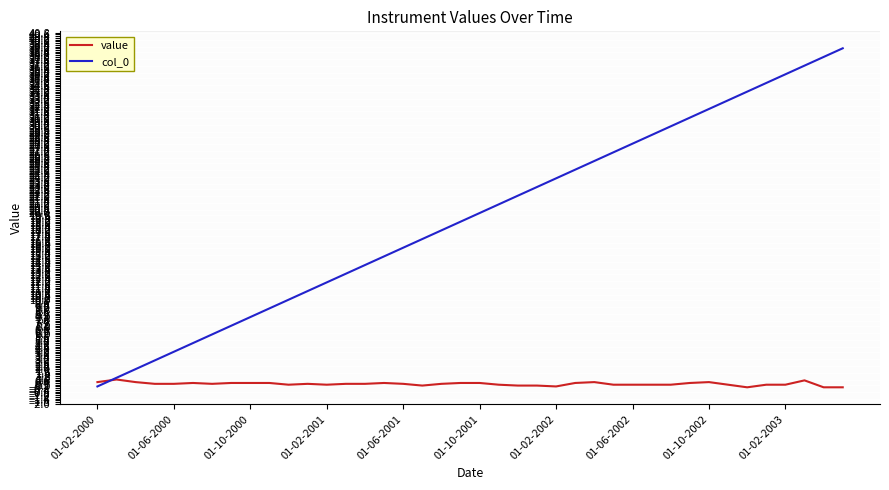

What is the difference between the maximum and minimum values in the col_0 series?

39.0